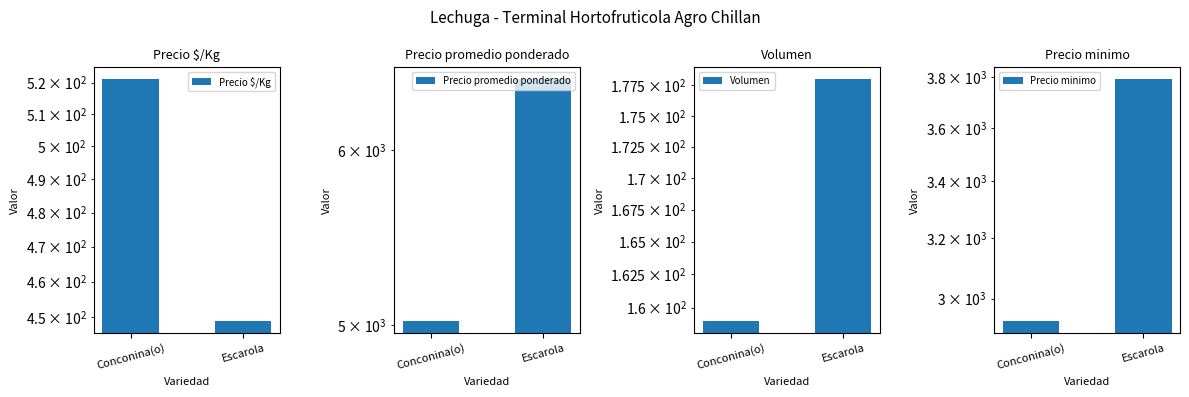

Is it true that Volumen equals 178 at Escarola?

True